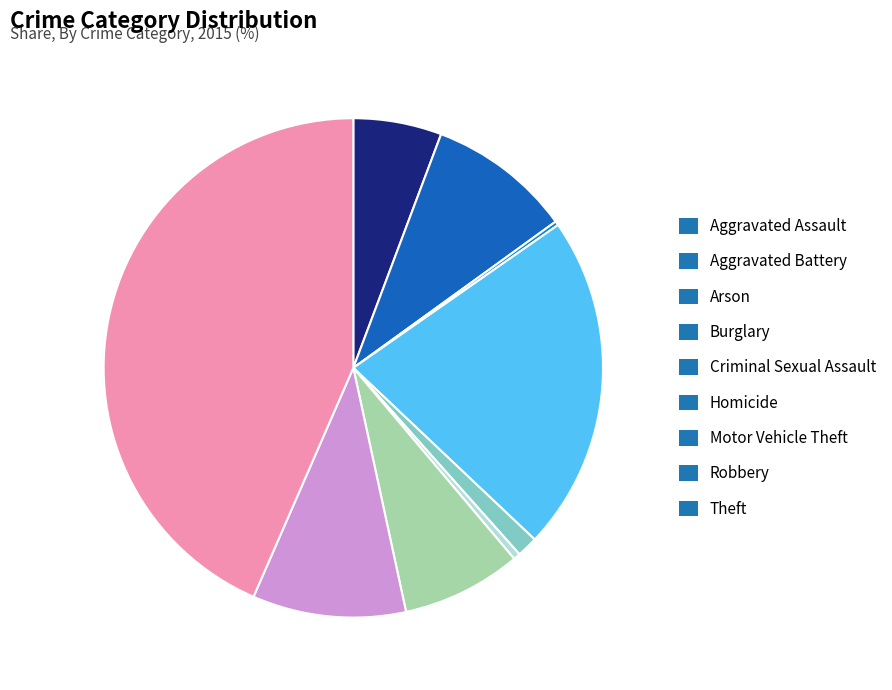

Is the sum of Motor Vehicle Theft and Theft greater than half?

Yes